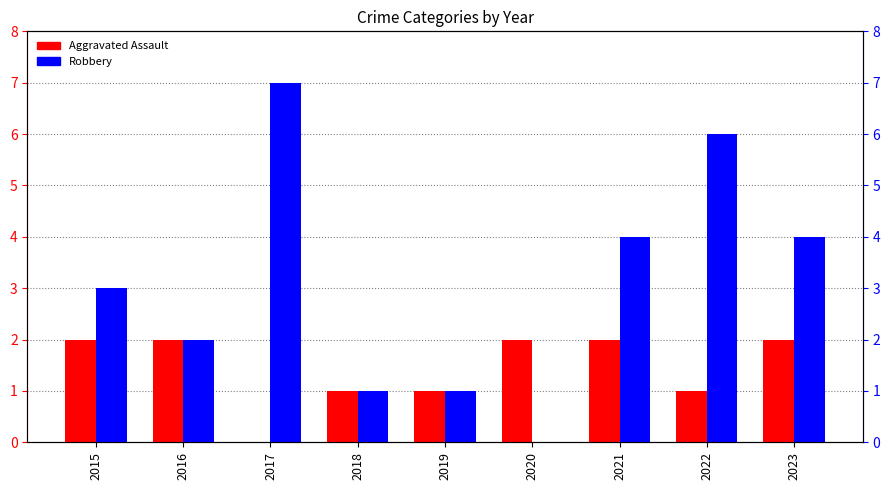

Between 2015 and 2016, which series saw the biggest shift?

Robbery